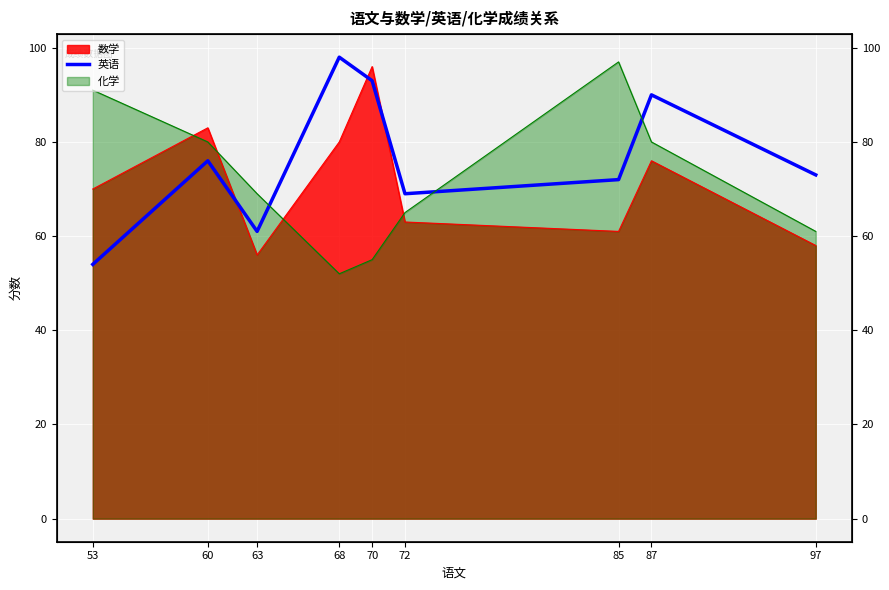

Approximately how many times larger is the value at 87 compared to 68?

0.9